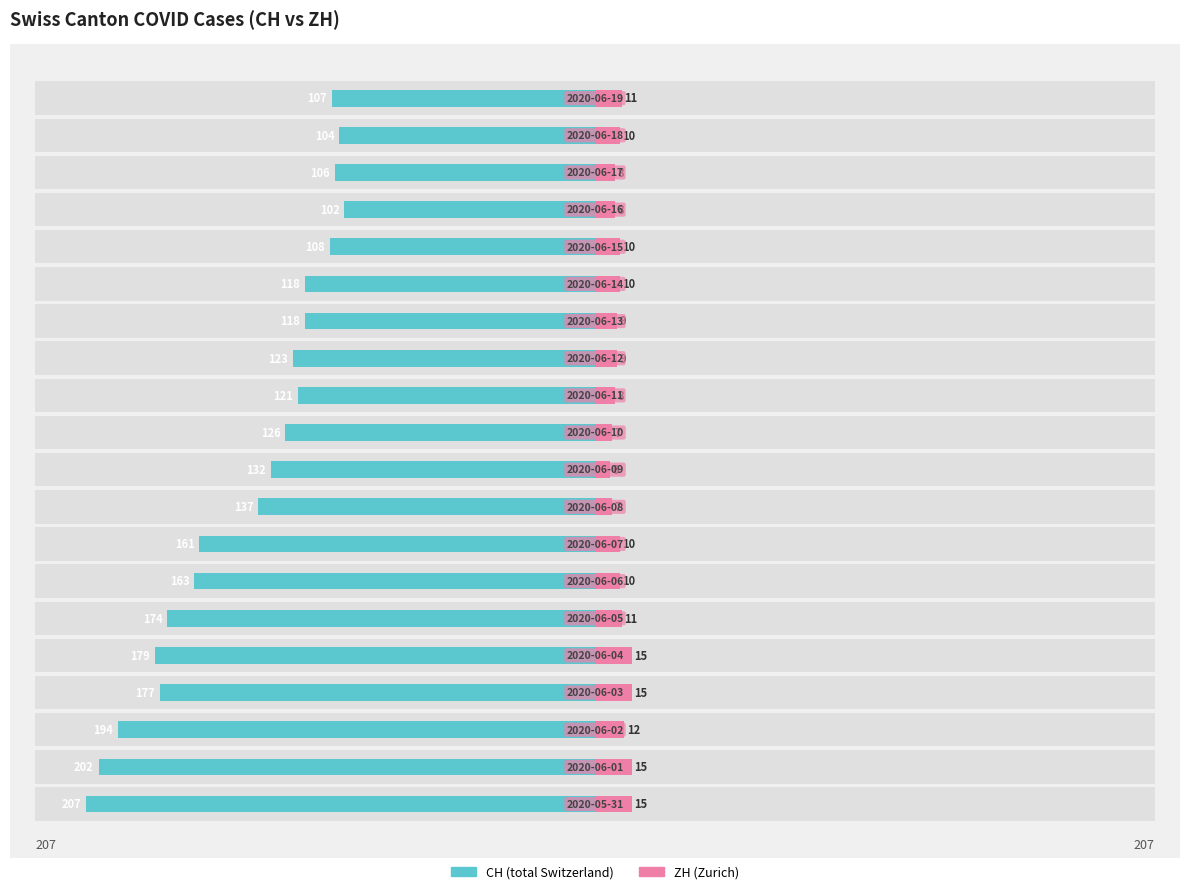

The value of ZH (Zurich) at 18 is 10. True or false?

True